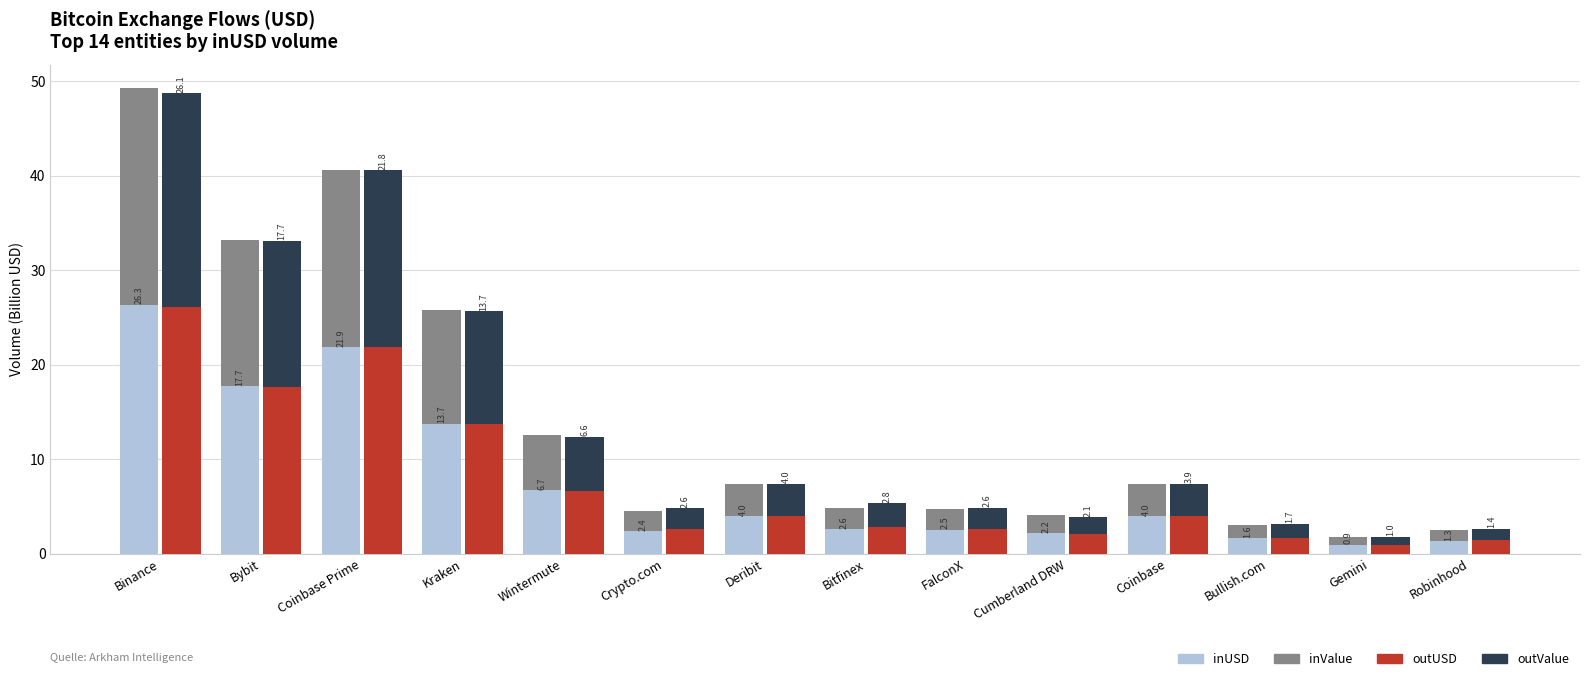

What value does the inUSD (B$) series have at Gemini?

0.9